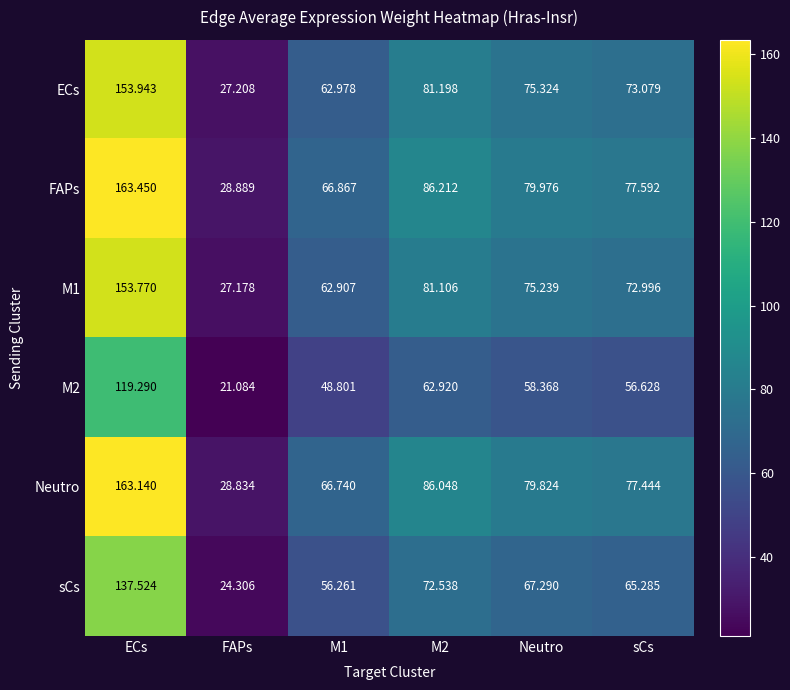

Where does the ECs series first go above 75?

ECs